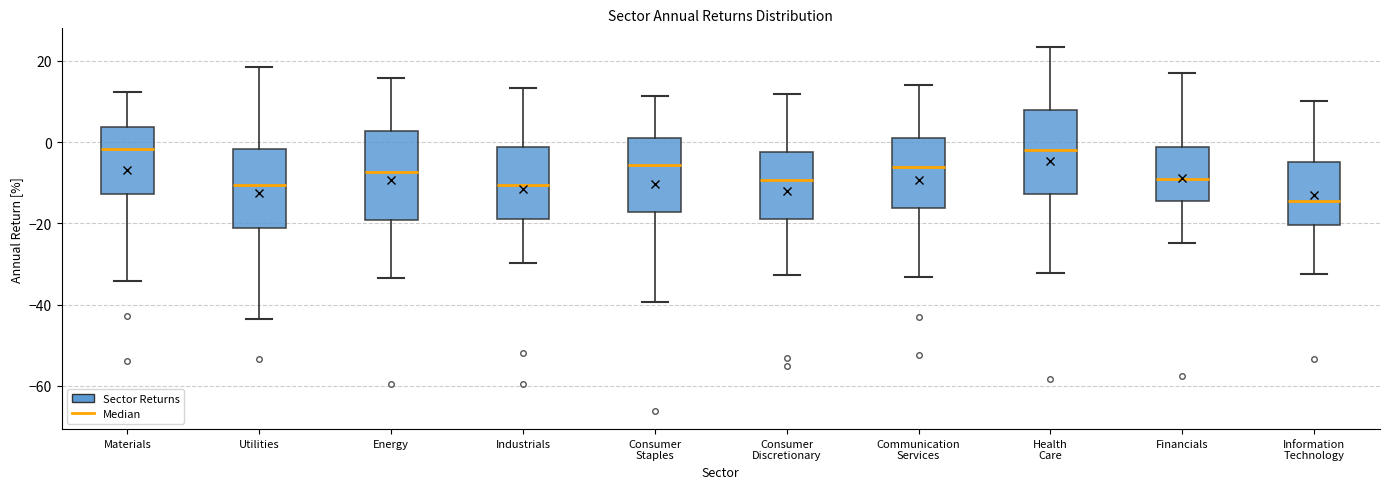

Reading left to right, transcribe this box plot: for each box, give where its median line is, the range the box spans, and where its two whiskers end, as read against the y-axis. The values are not printed on the chart, so give them approximately, as read against the axis.

Materials: median -2, box -12 to 4, whiskers -34 to 12
Utilities: median -10, box -22 to -2, whiskers -44 to 18
Energy: median -8, box -20 to 2, whiskers -34 to 16
Industrials: median -10, box -20 to -2, whiskers -30 to 14
Consumer Staples: median -6, box -18 to 2, whiskers -40 to 12
Consumer Discretionary: median -10, box -18 to -2, whiskers -32 to 12
Communication Services: median -6, box -16 to 2, whiskers -34 to 14
Health Care: median -2, box -12 to 8, whiskers -32 to 24
Financials: median -8, box -14 to -2, whiskers -24 to 18
Information Technology: median -14, box -20 to -4, whiskers -32 to 10